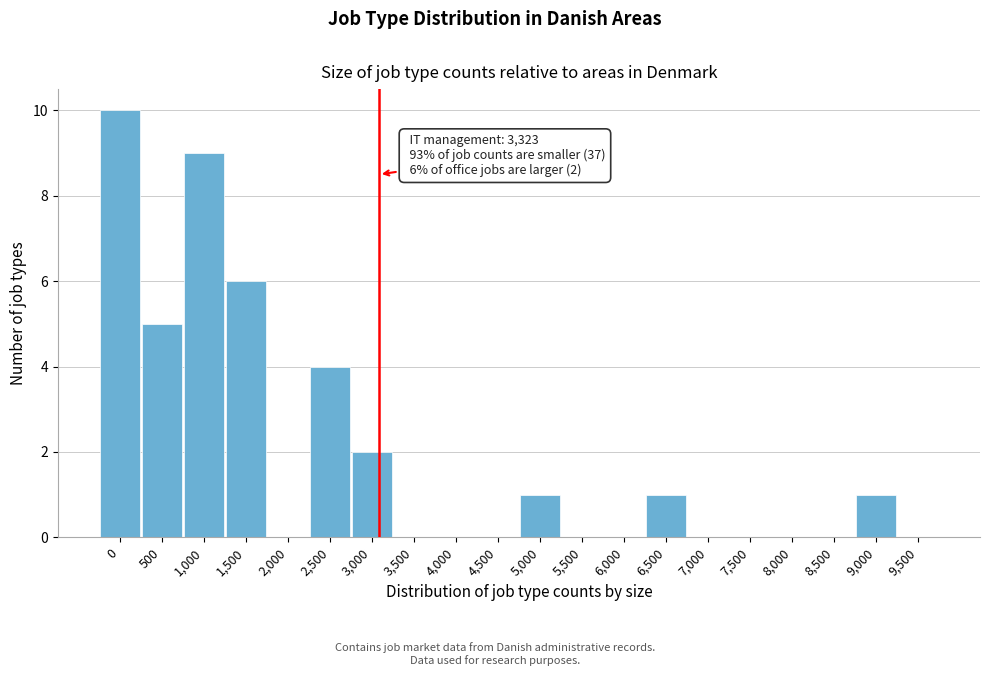

Reading right to left, transcribe all the data shown in this chart.

9,500=0	9,000=1	8,500=0	8,000=0	7,500=0	7,000=0	6,500=1	6,000=0	5,500=0	5,000=1	4,500=0	4,000=0	3,500=0	3,000=2	2,500=4	2,000=0	1,500=6	1,000=9	500=5	0=10